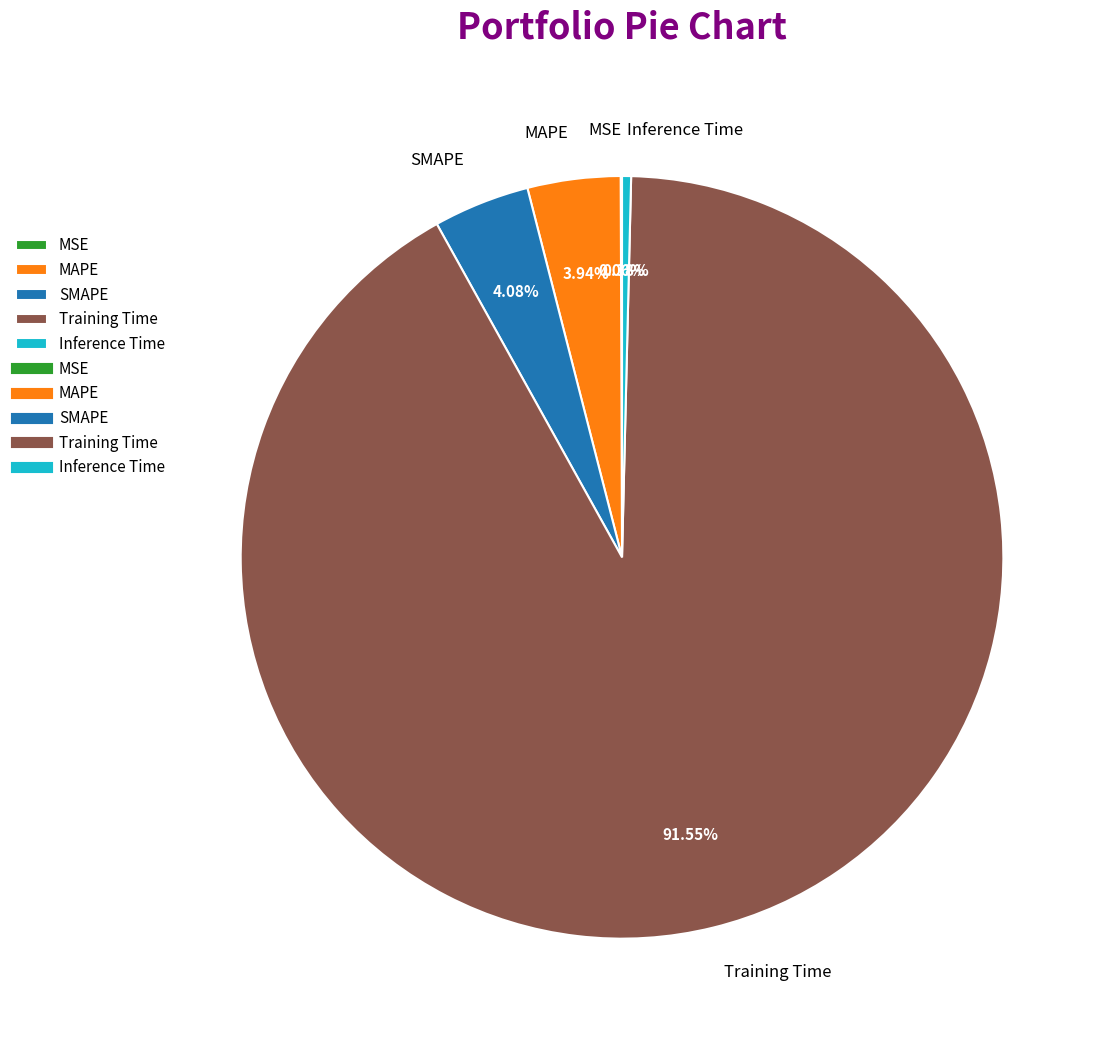

To the nearest percent, what is the difference between the Training Time and Inference Time slice percentages?

91%